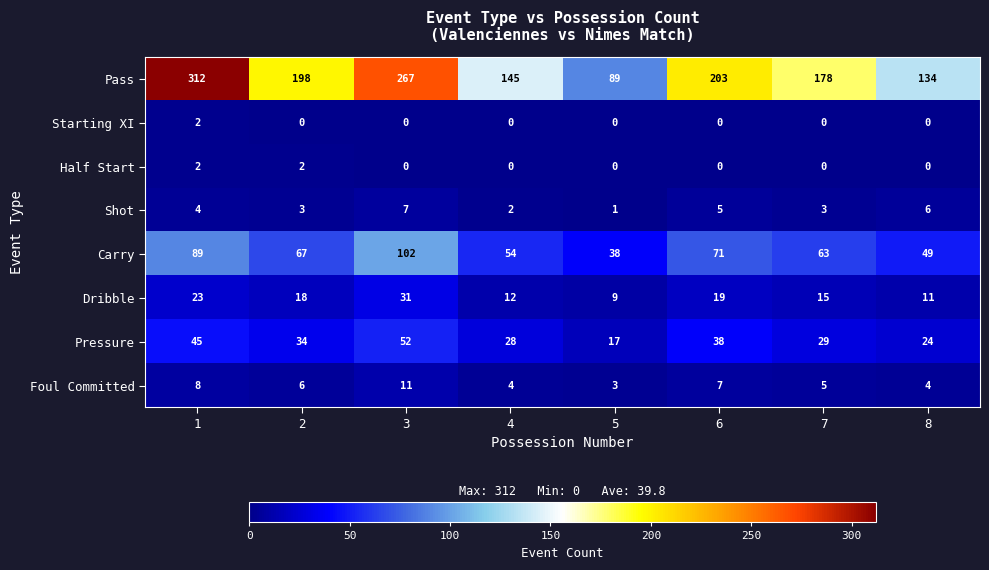

At which label is Foul Committed closest to 7?

6